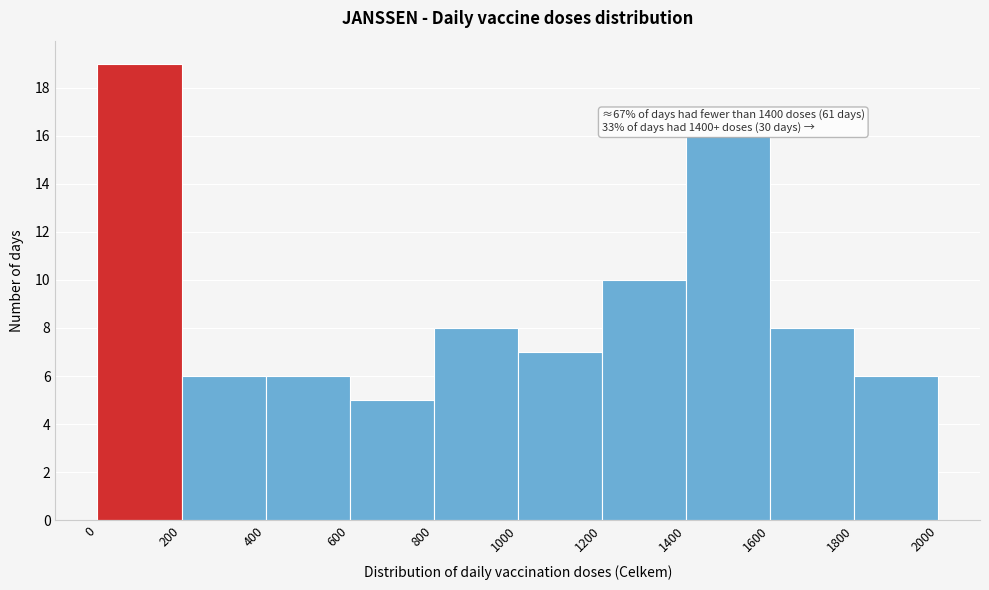

Which range on the x-axis has the tallest bar?

0 to 200